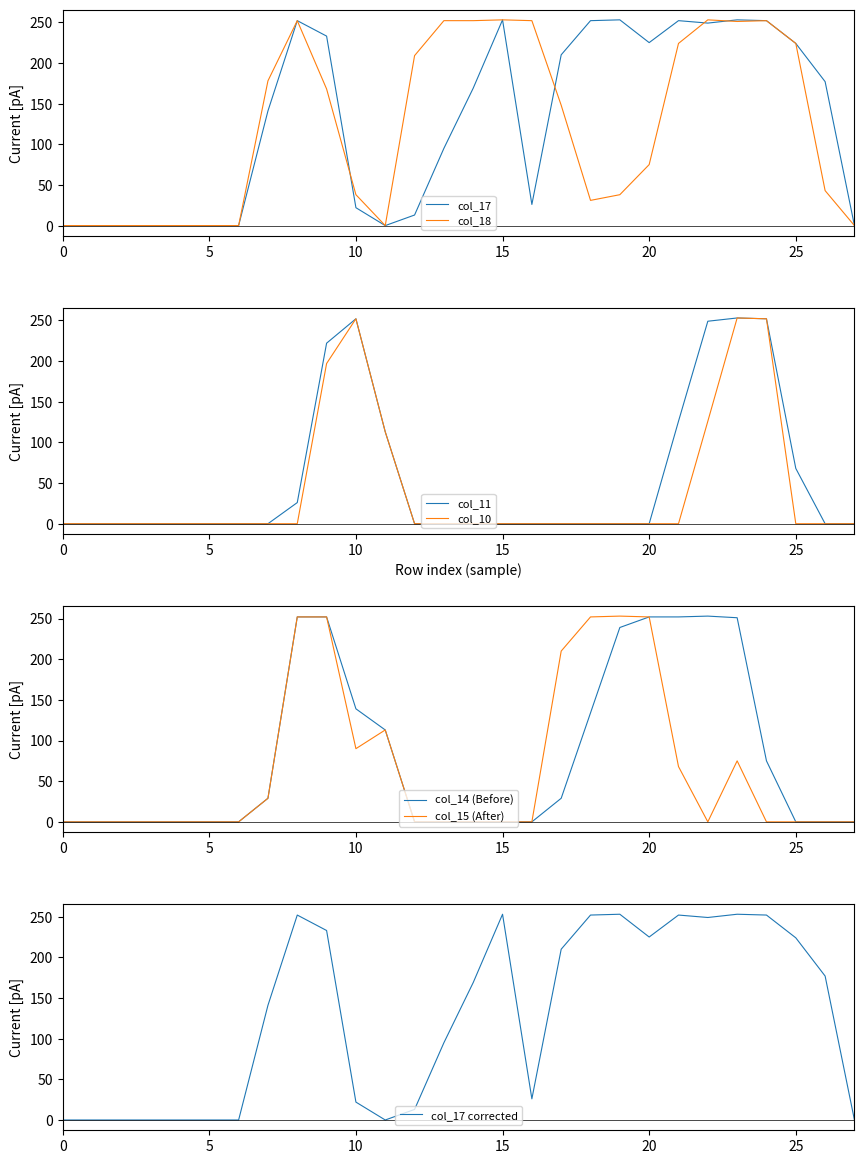

Is it true that col_17 equals 224 at 25?

True